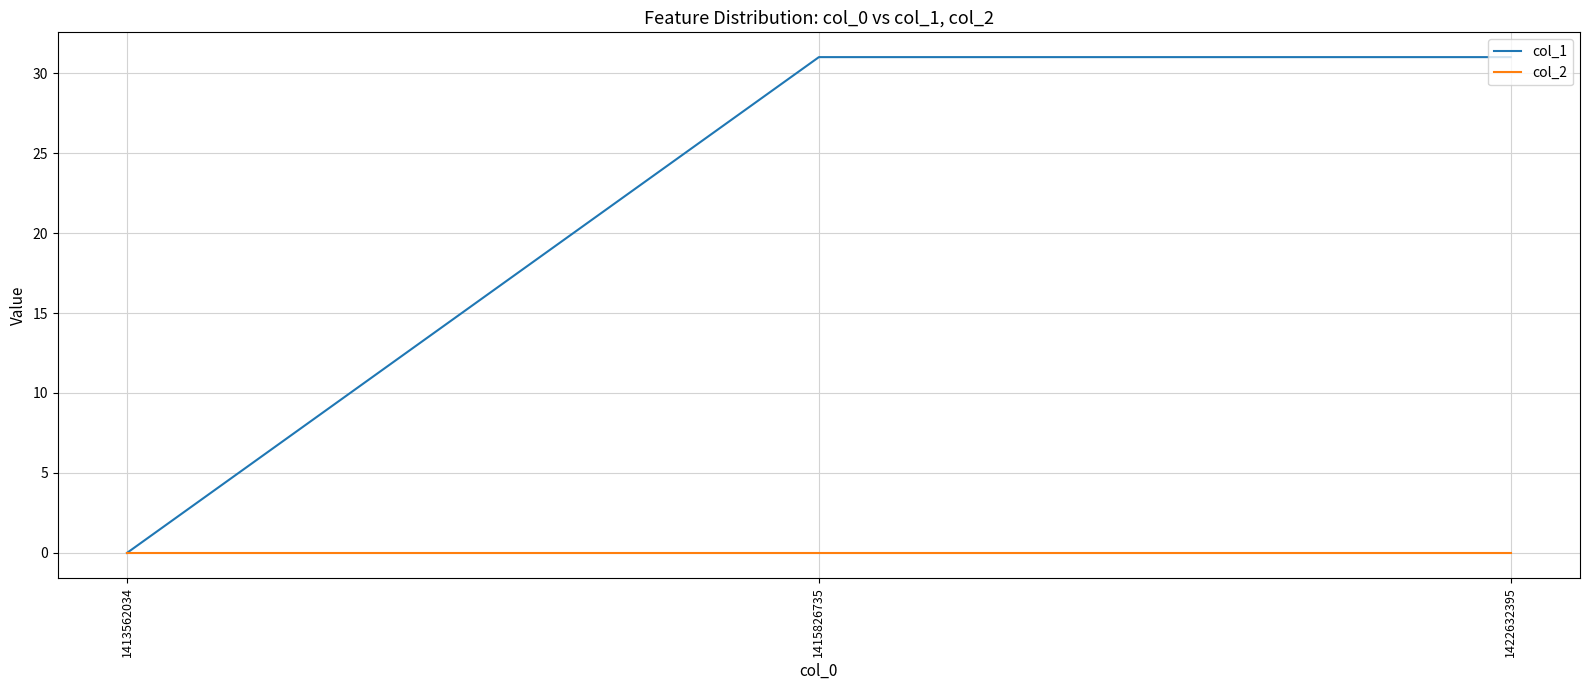

Which series has the widest spread of values?

col_1